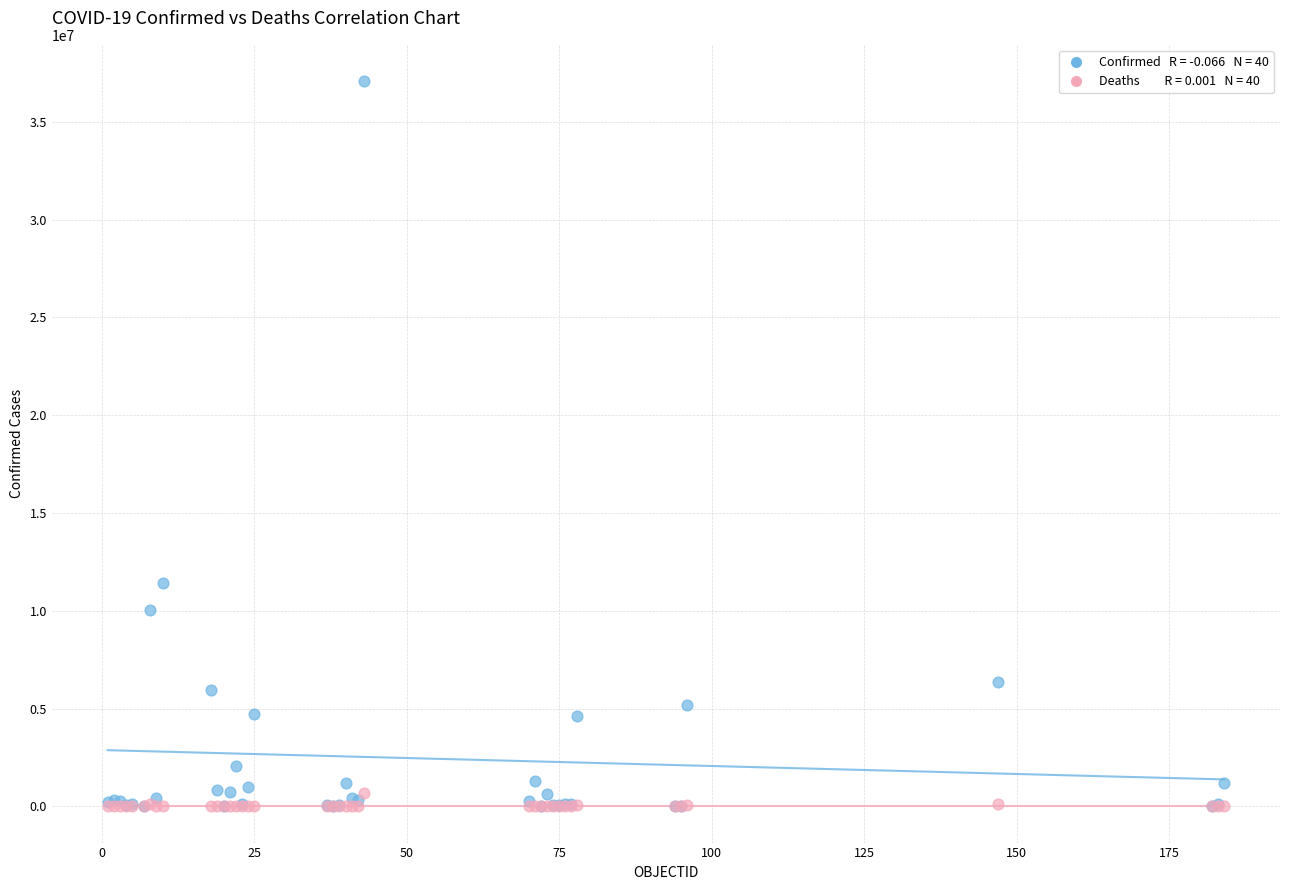

Across all series, what Y value is closest to 18542848?

11401996